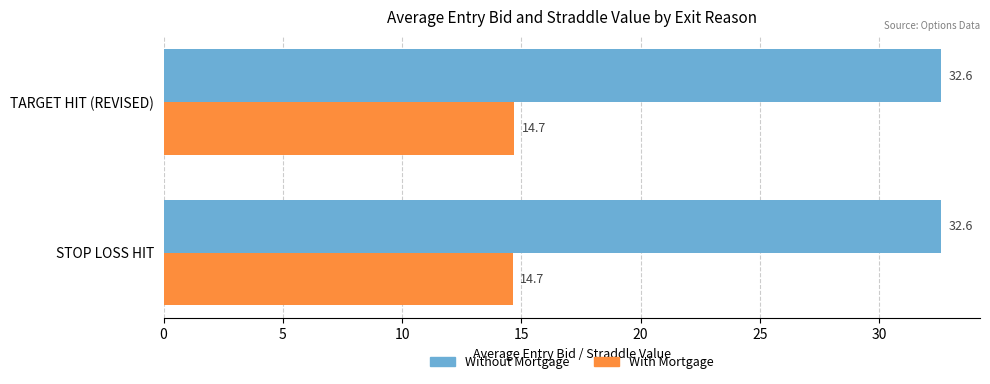

What is the difference between the highest and lowest values at TARGET HIT (REVISED)?

17.9